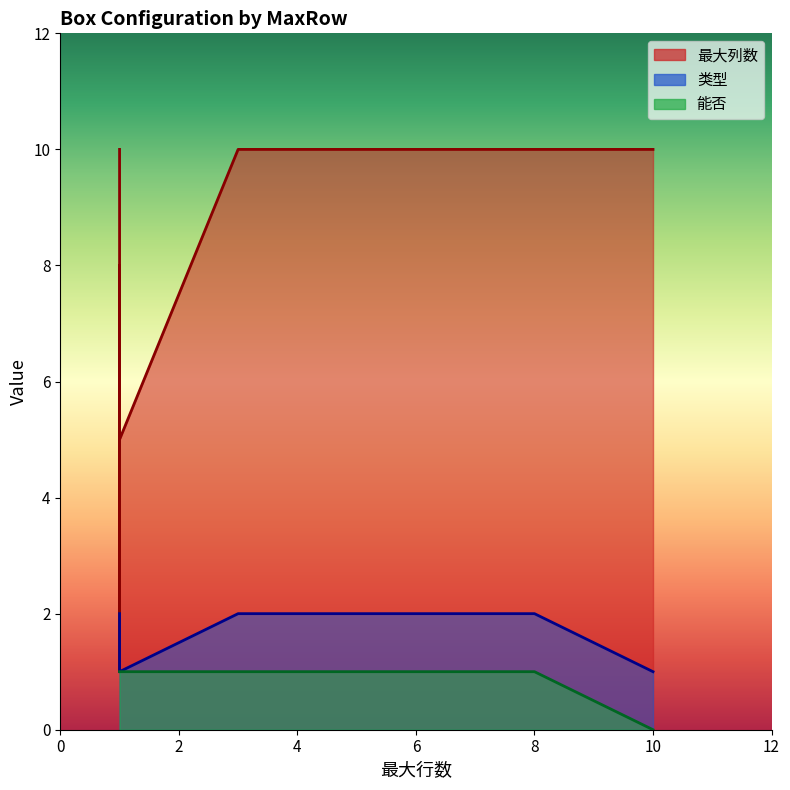

Is it true that 能否 equals 1 at 8?

True